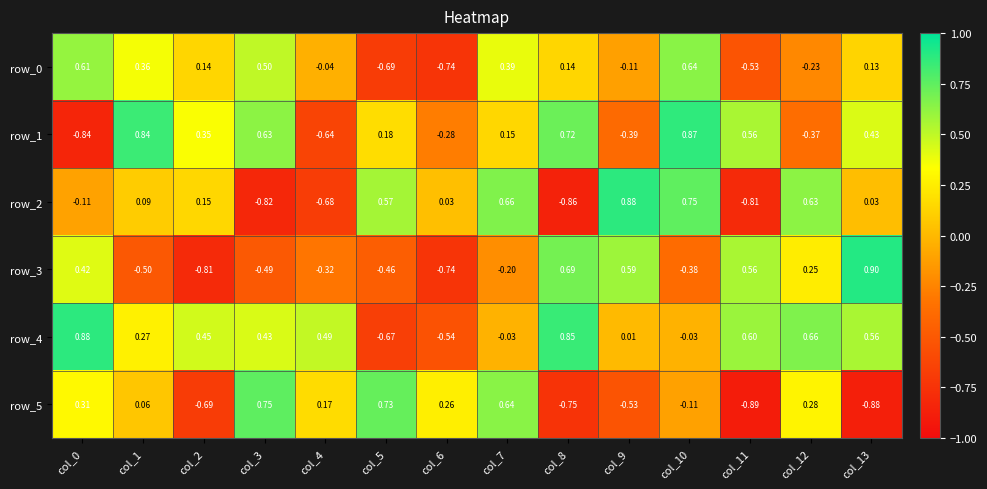

Is the value of row_1 at col_4 greater than the value of row_5 at col_12?

No